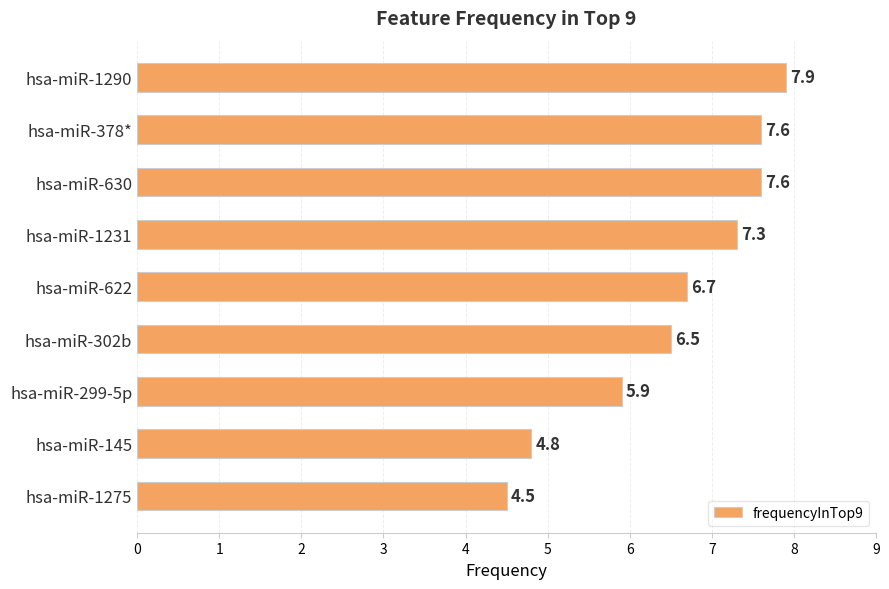

What is the label of the 4th bar from the bottom?

hsa-miR-302b